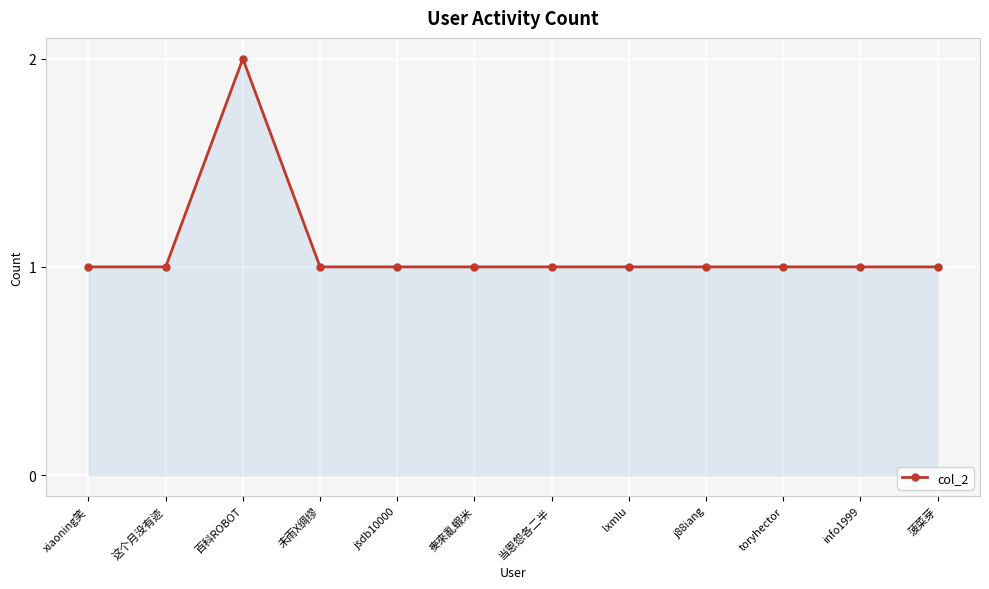

Reading left to right, list all the values displayed in this chart.

1	1	2	1	1	1	1	1	1	1	1	1